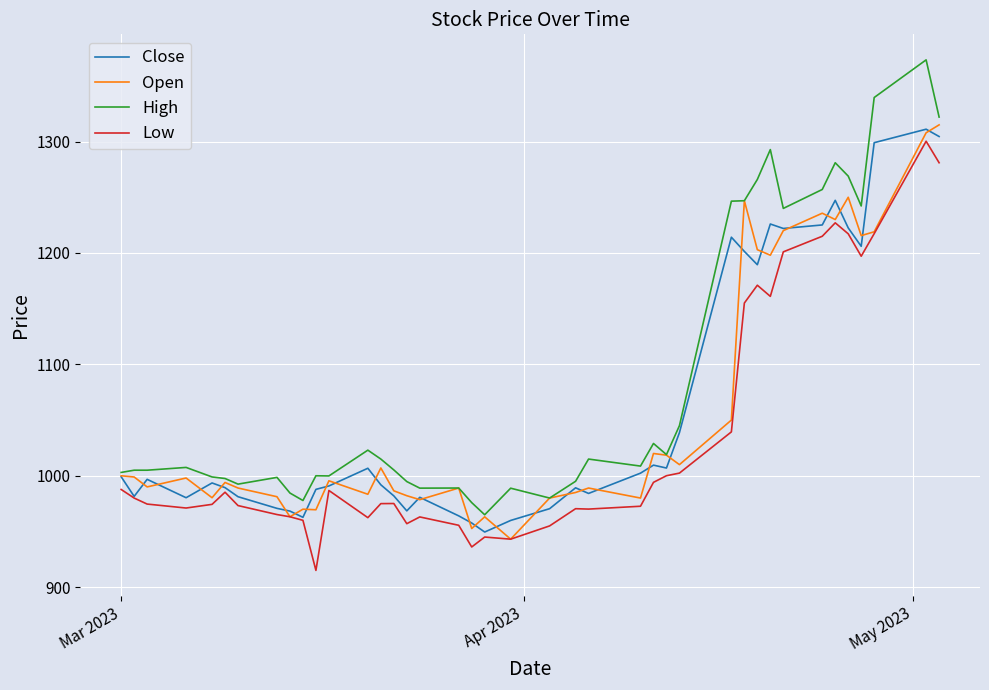

True or false: High and Low cross at least once.

False